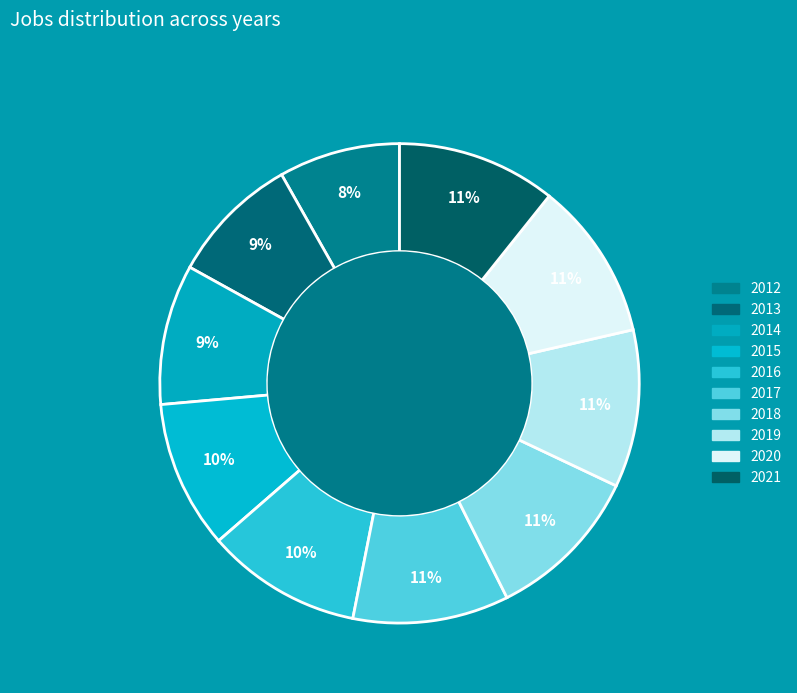

Which has a higher value, 2015 or 2020?

2020